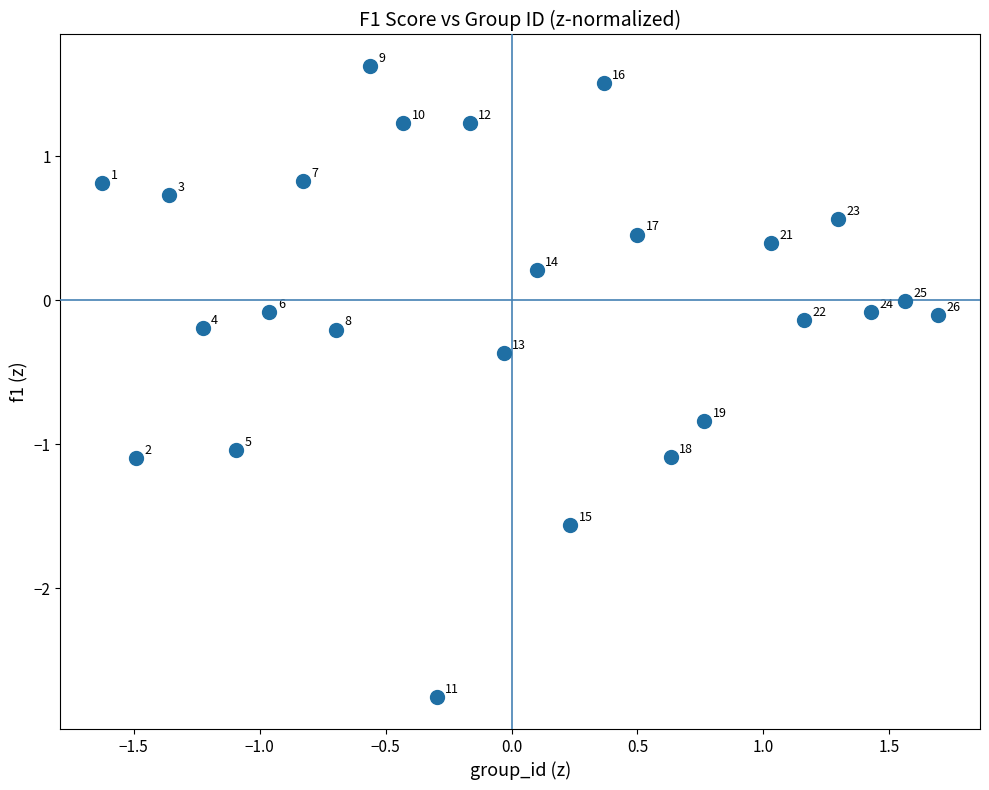

What is the range of X values (max minus min)?

3.3